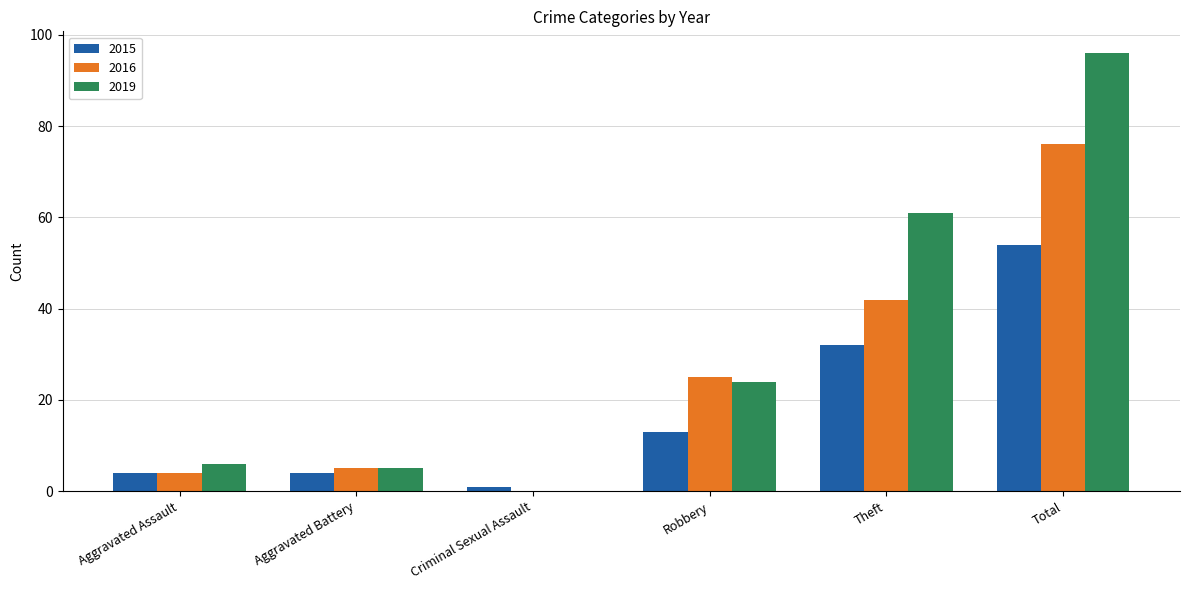

What are all the series names shown in the legend?

2015, 2016, 2019